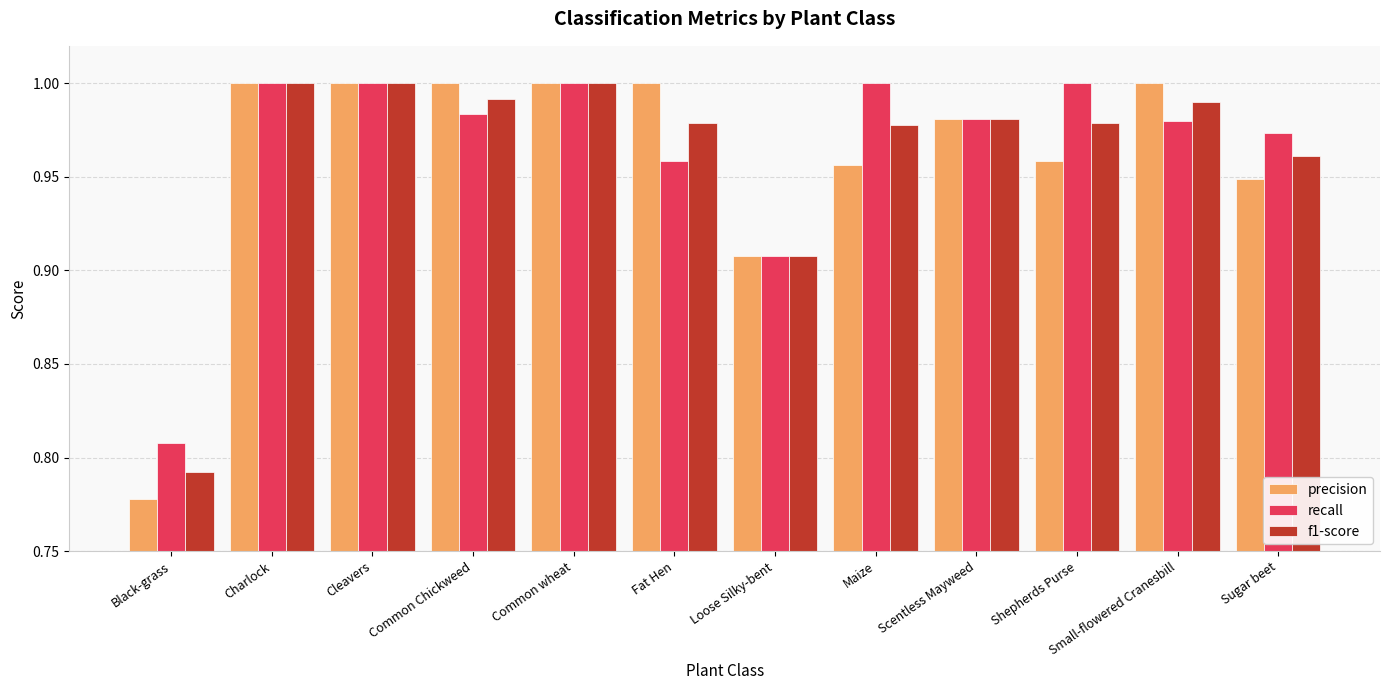

What is the sum of all f1-score values?

11.6